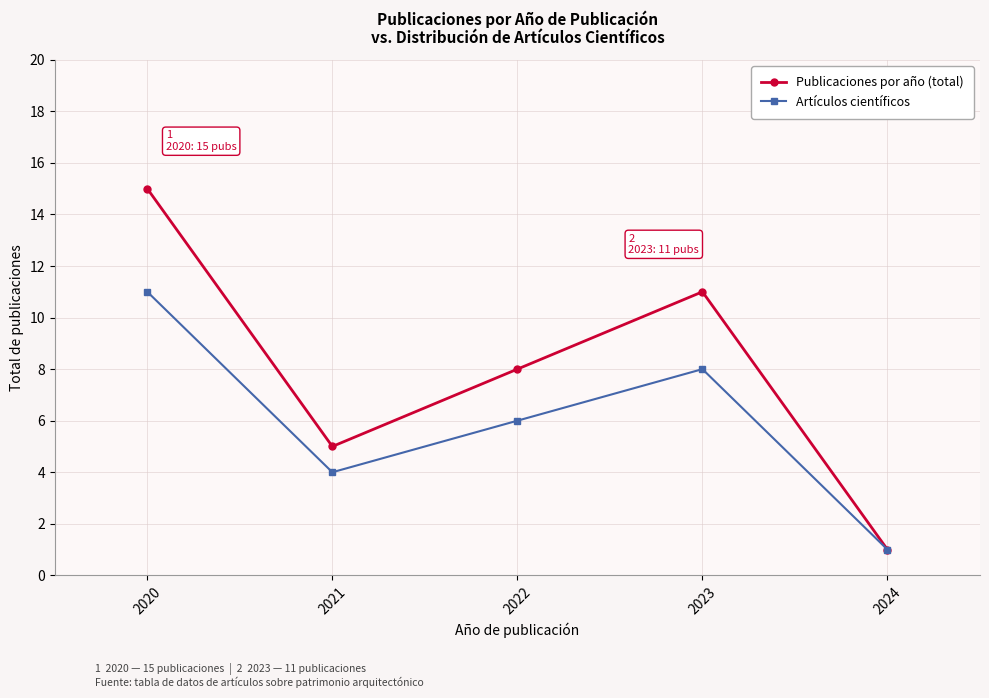

Which label corresponds to the largest value in the chart?

2020